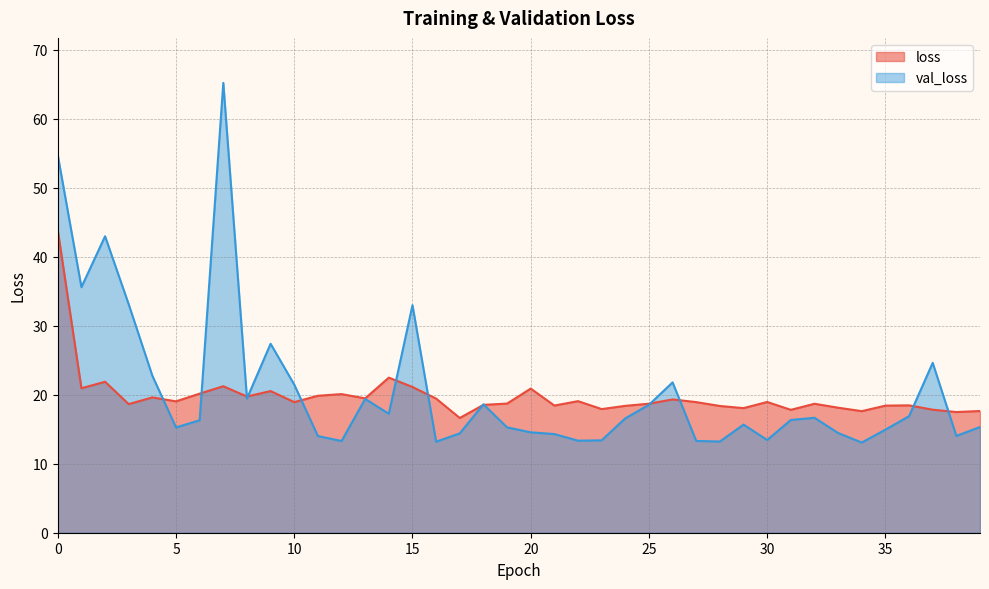

Rank the series at 29 from lowest to highest value.

val_loss, loss